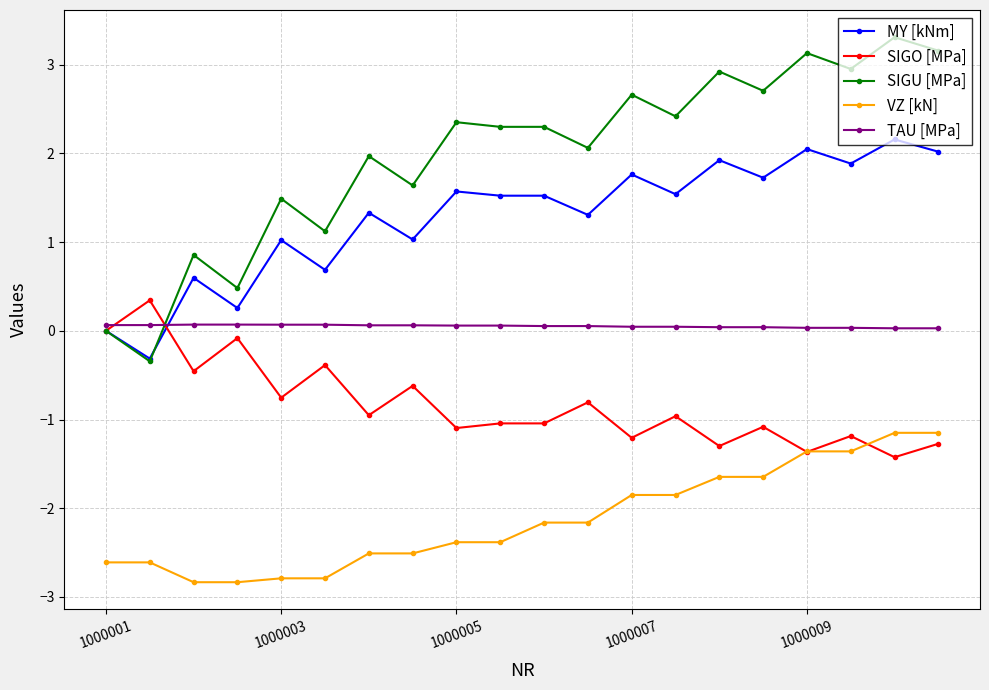

True or false: VZ [kN] and SIGU [MPa] intersect in this chart.

False